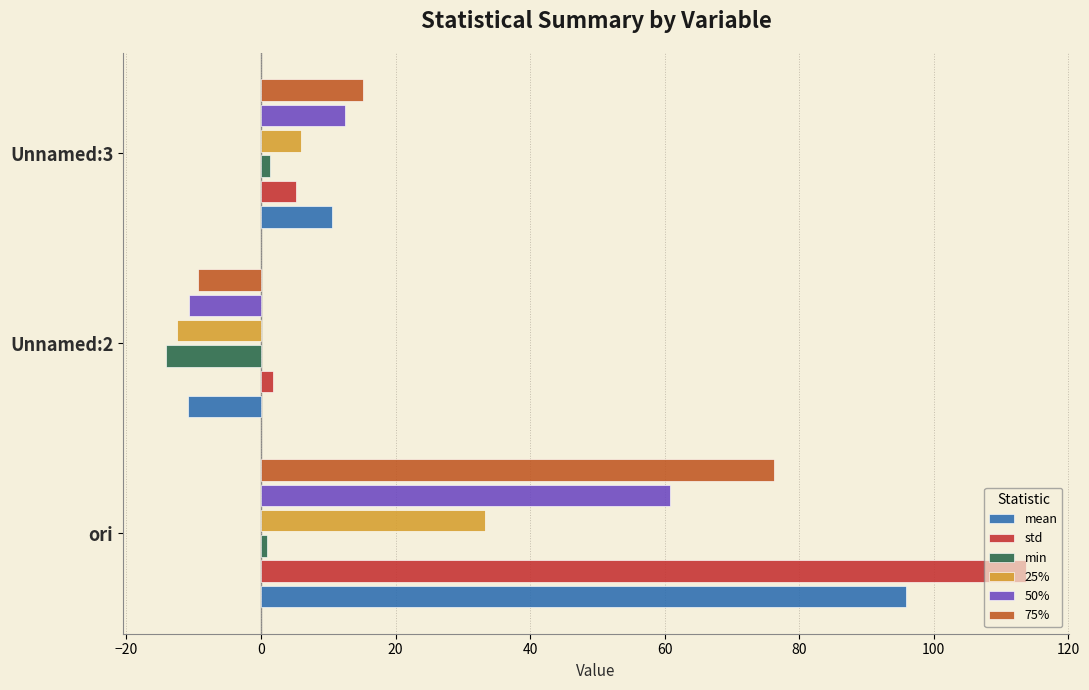

Which series has the widest spread of values?

std